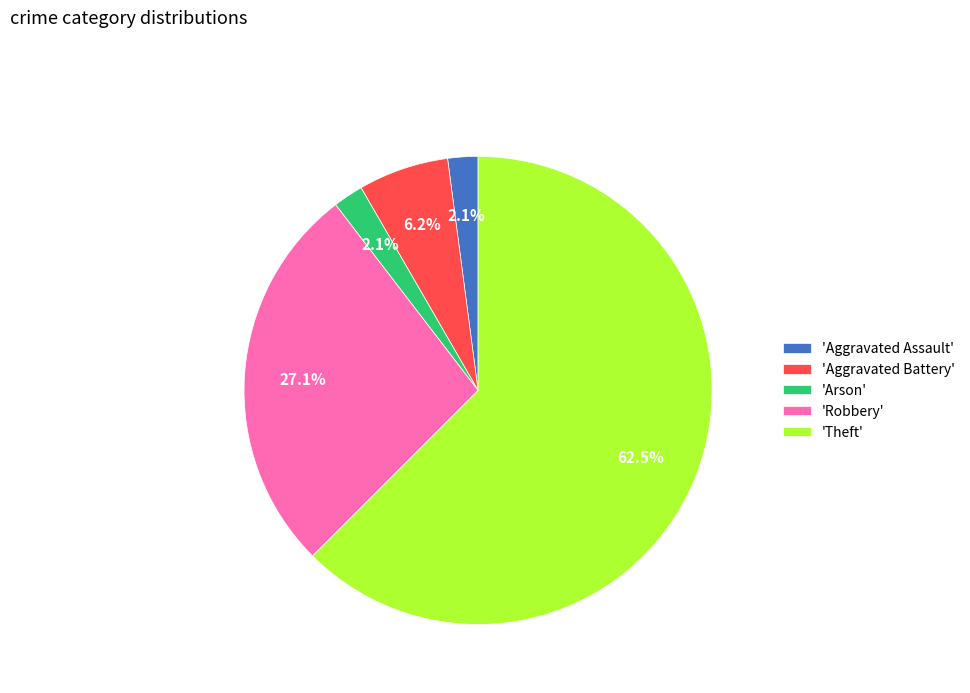

What is the majority slice?

'Theft'